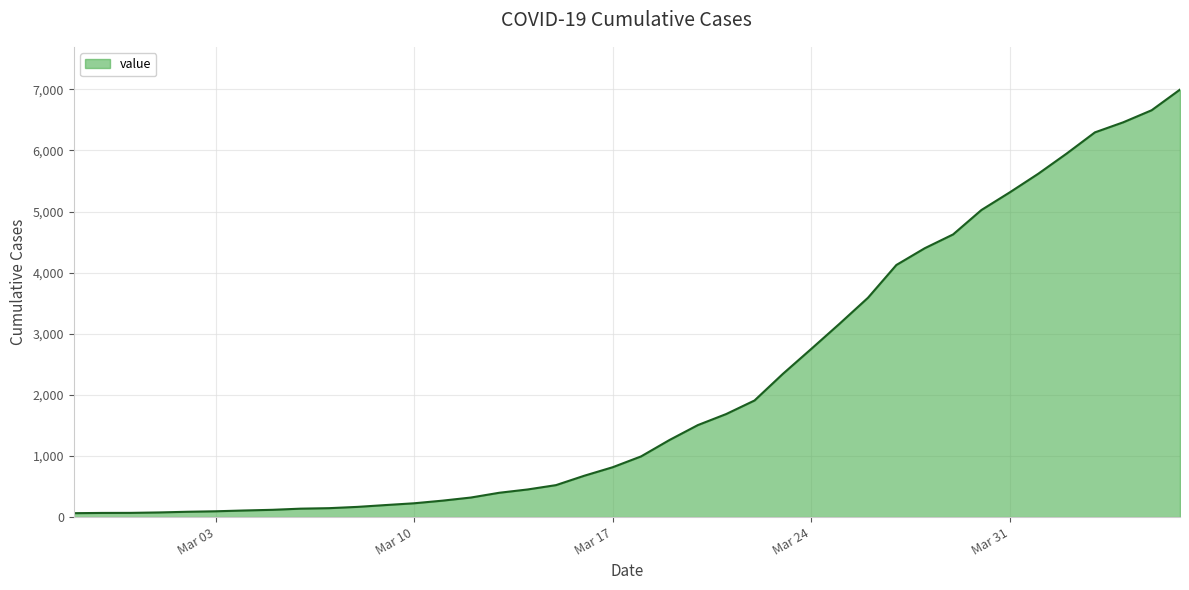

What is the greatest value displayed?

6995